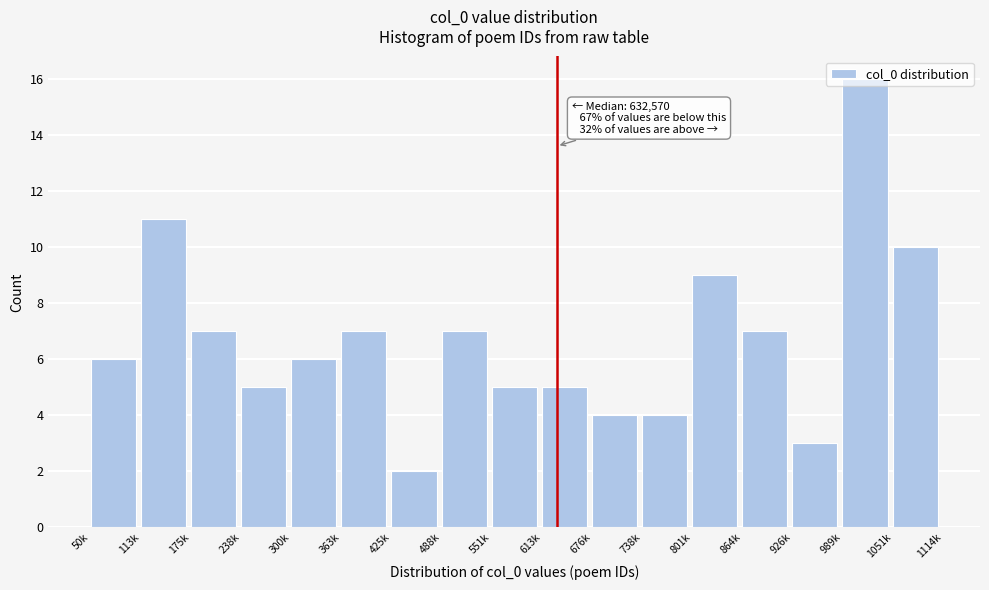

What position from the right is 864k?

4